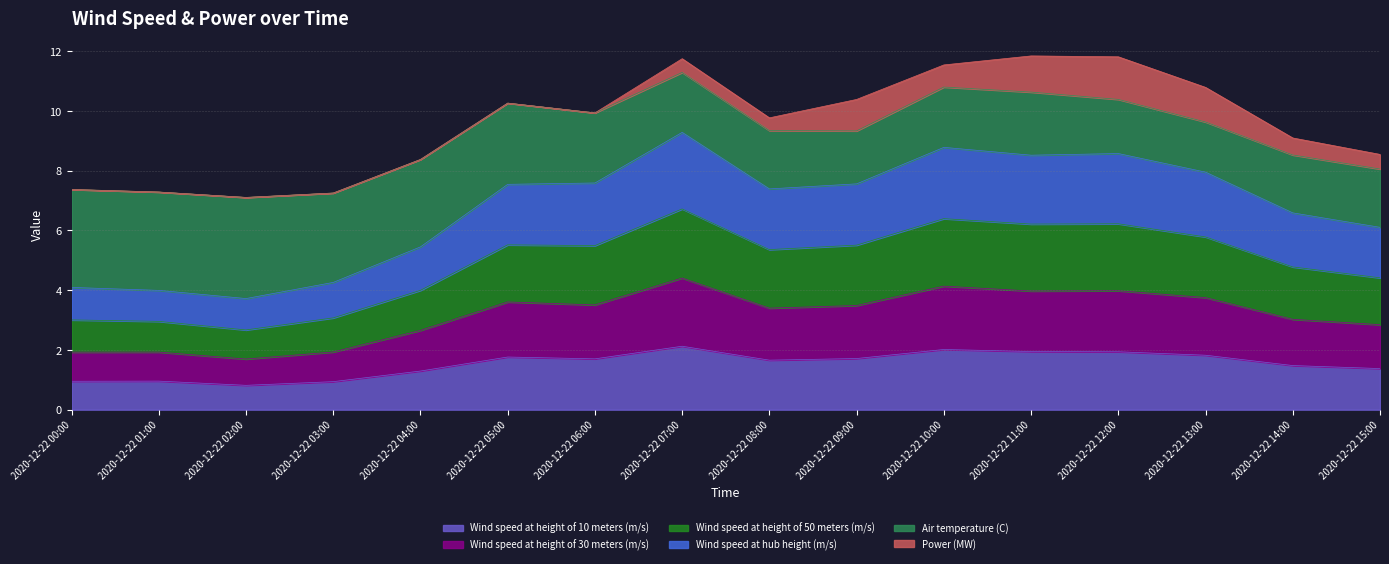

What is the total value across all series at 2020-12-22 10:00?

11.5